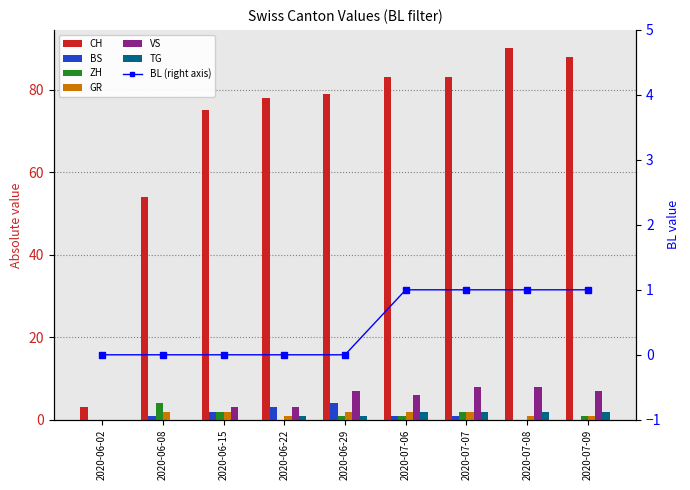

Between 2020-06-15 and 2020-07-06, which is larger?

2020-07-06